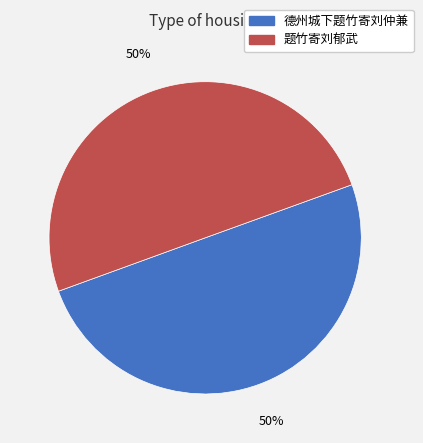

To the nearest percent, what is the combined percentage of 德州城下题竹寄刘仲兼 and 题竹寄刘郁武?

100%